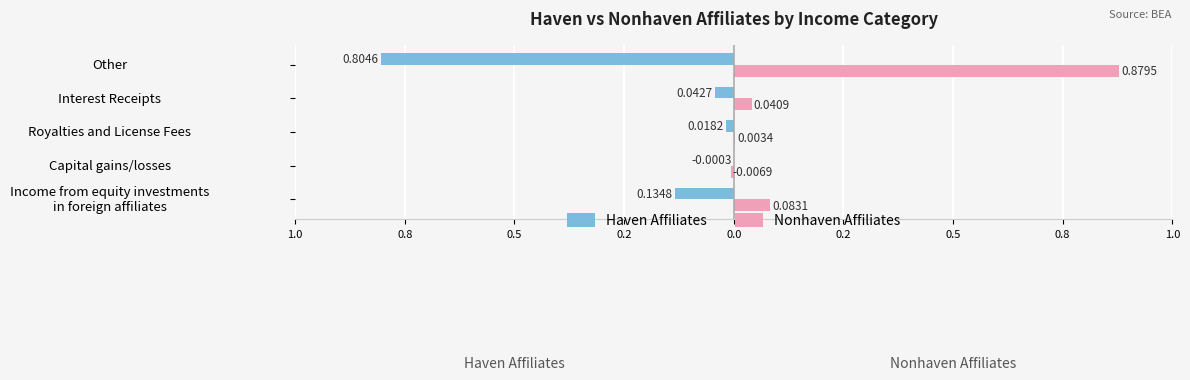

What is the average value of the Haven Affiliates series?

-0.2